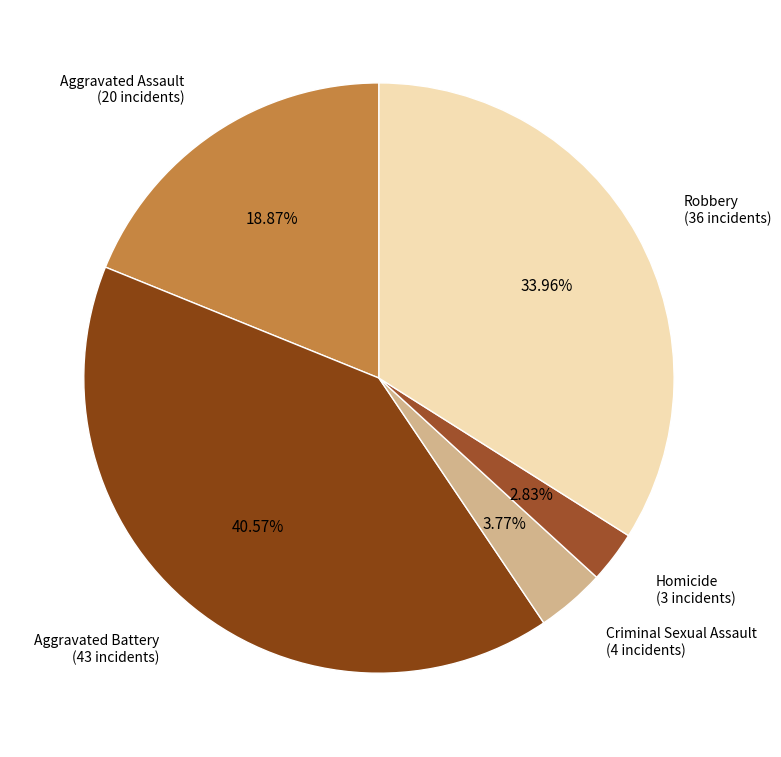

How many slices are in this pie chart?

5